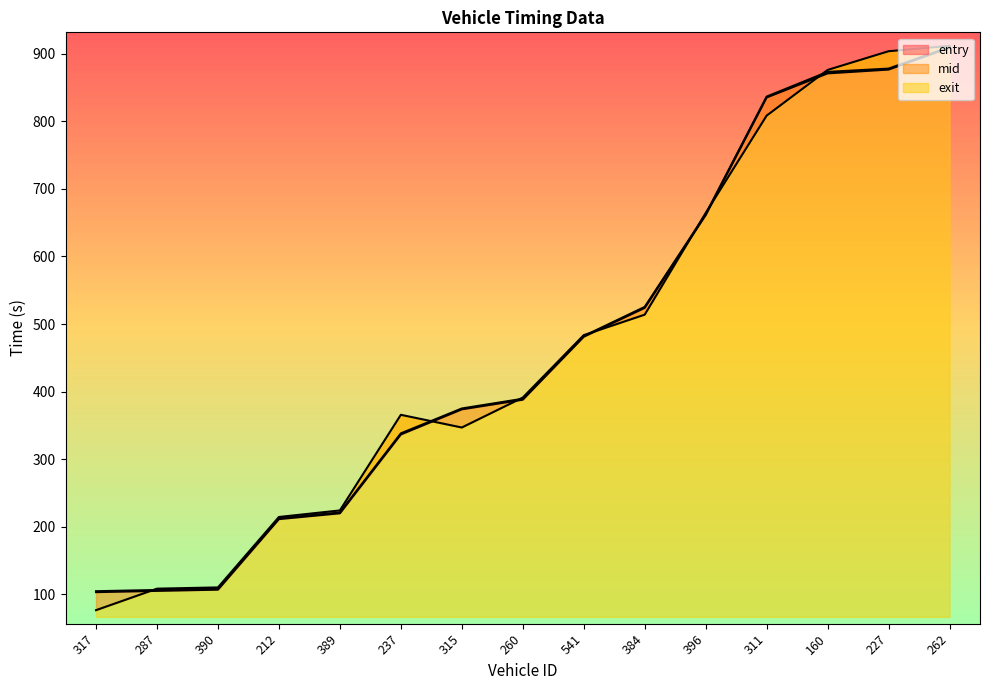

Reading left to right, list all the values displayed in this chart.

entry: 103.2	105.1	106.9	211.3	219.9	336.6	373.8	388.1	481.2	524.0	661.2	835.3	871.0	876.6	908.9
mid: 104.6	106.4	108.2	212.6	221.1	338.2	375.0	389.4	482.2	525.4	662.5	836.6	873.2	878.0	910.0
exit: 76.5	108.3	110.2	214.4	224.1	365.6	346.9	391.2	483.6	513.9	664.3	808.4	876.0	903.8	911.7